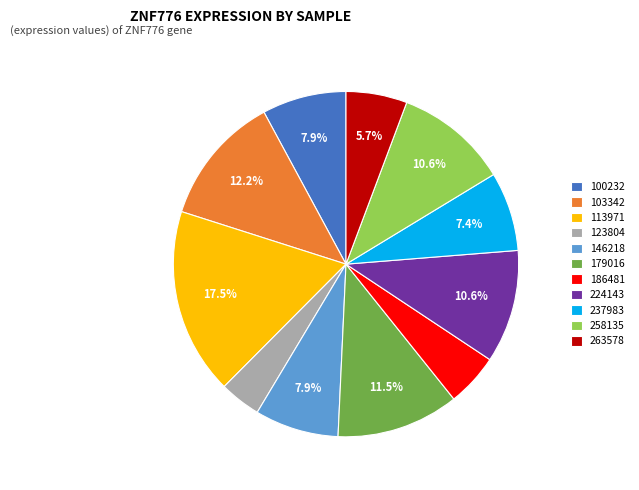

What is the smallest slice in the pie chart?

123804